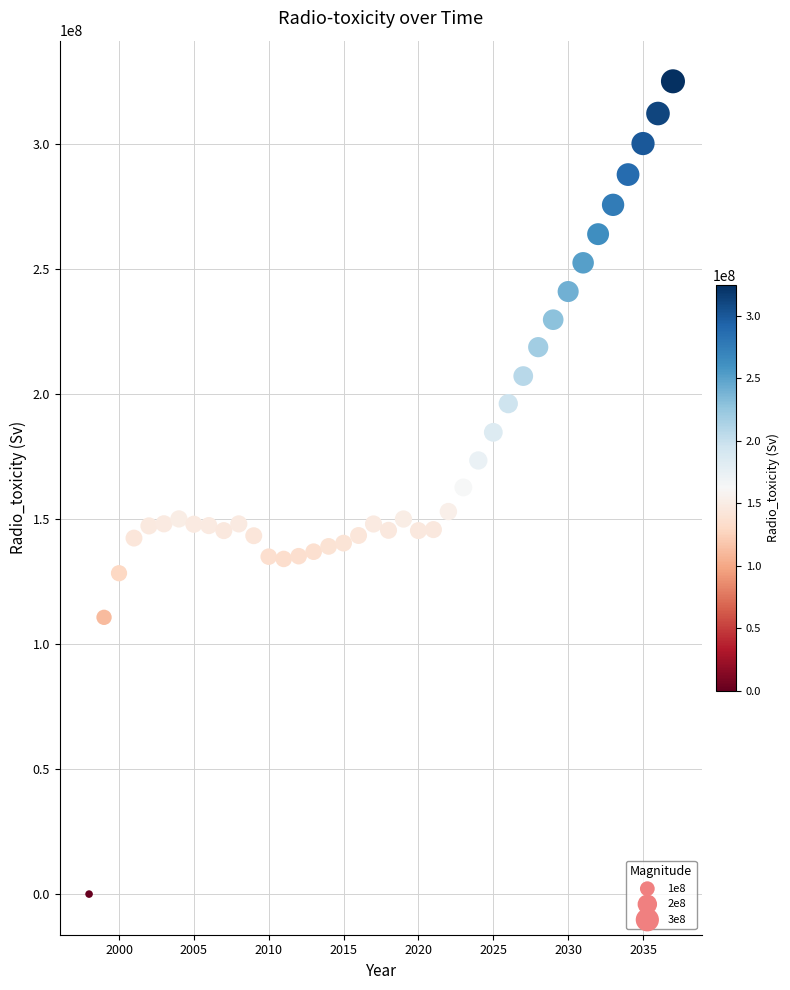

What is the range of Y values (max minus min)?

324972115.5